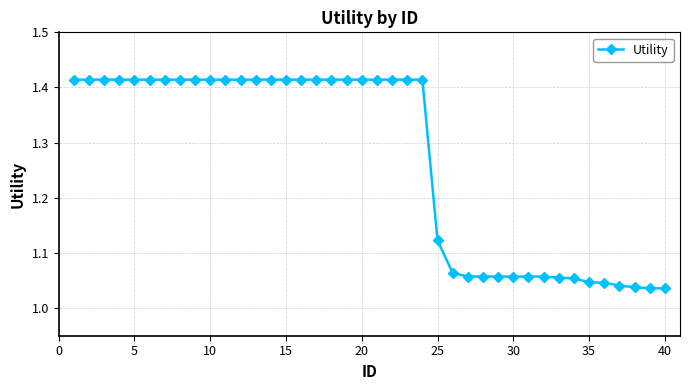

What is the difference between the maximum and second lowest values?

0.4